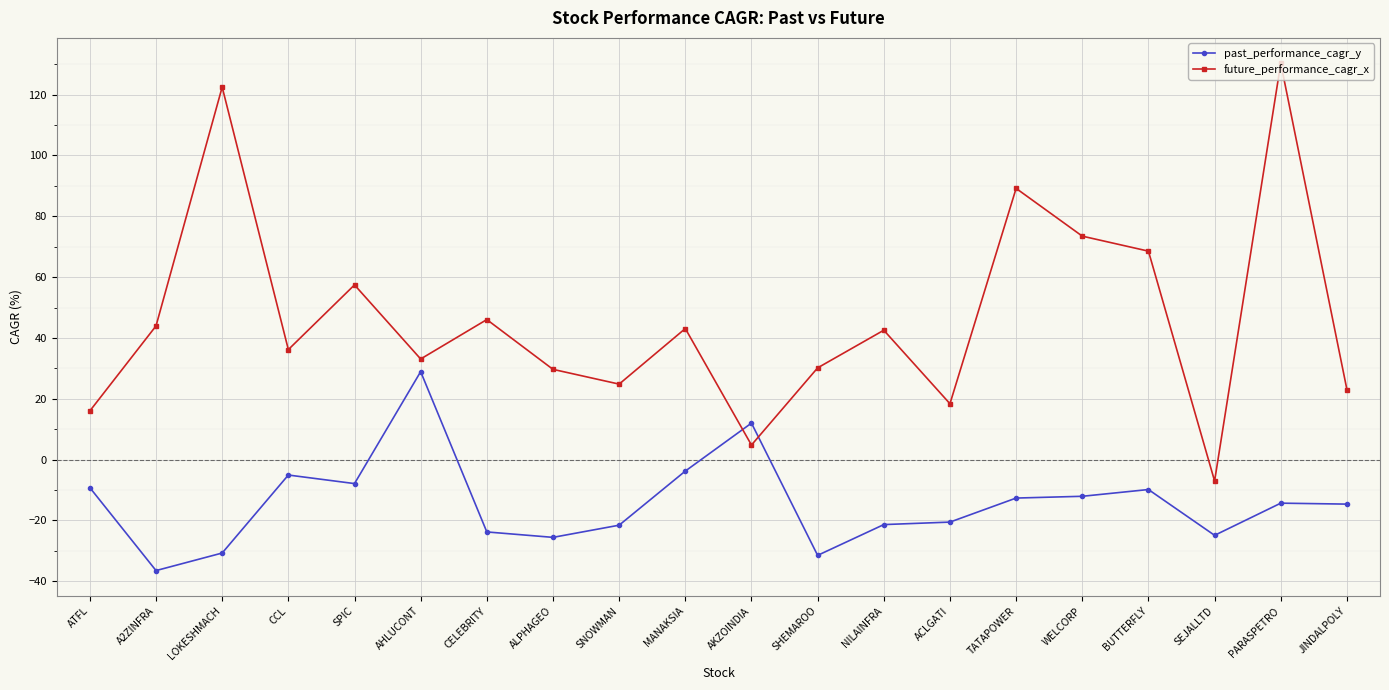

Where is future_performance_cagr_x nearest to the value 61?

SPIC